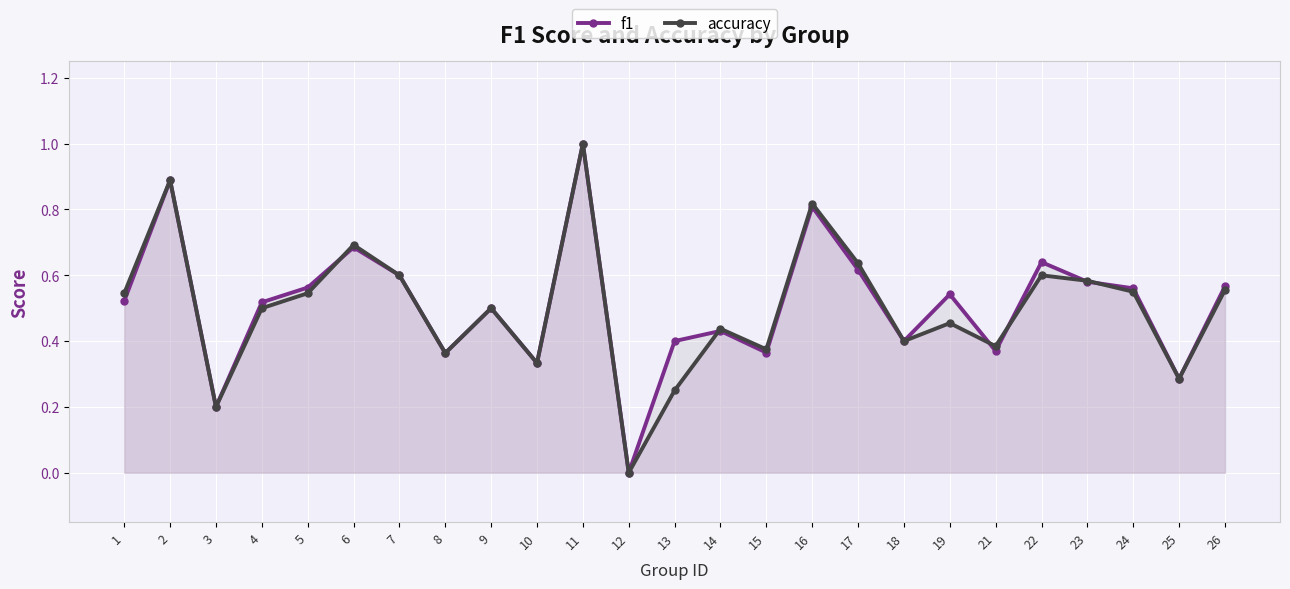

What is the value of the accuracy point at the 11th from the left?

1.0